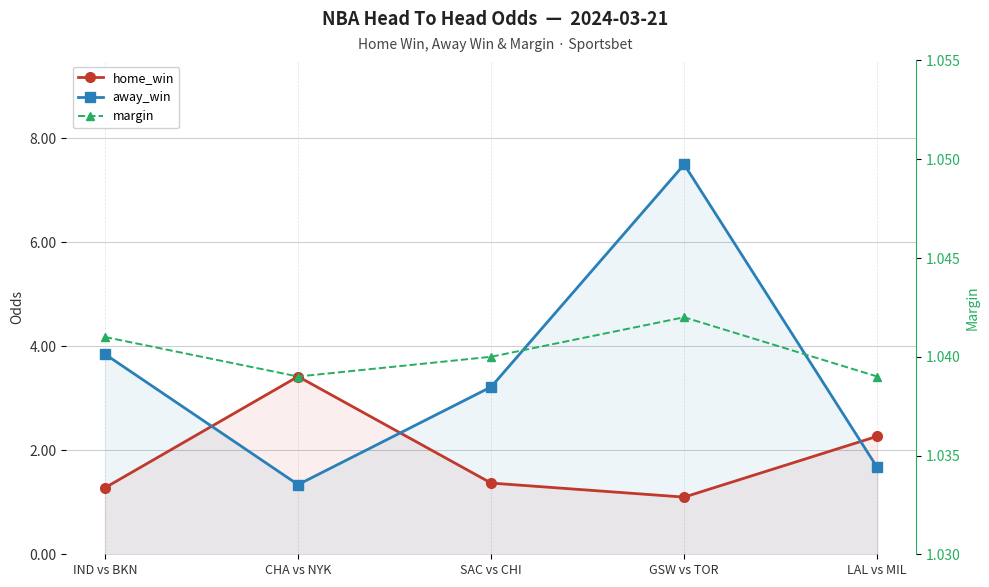

Count the number of categories in the chart.

5